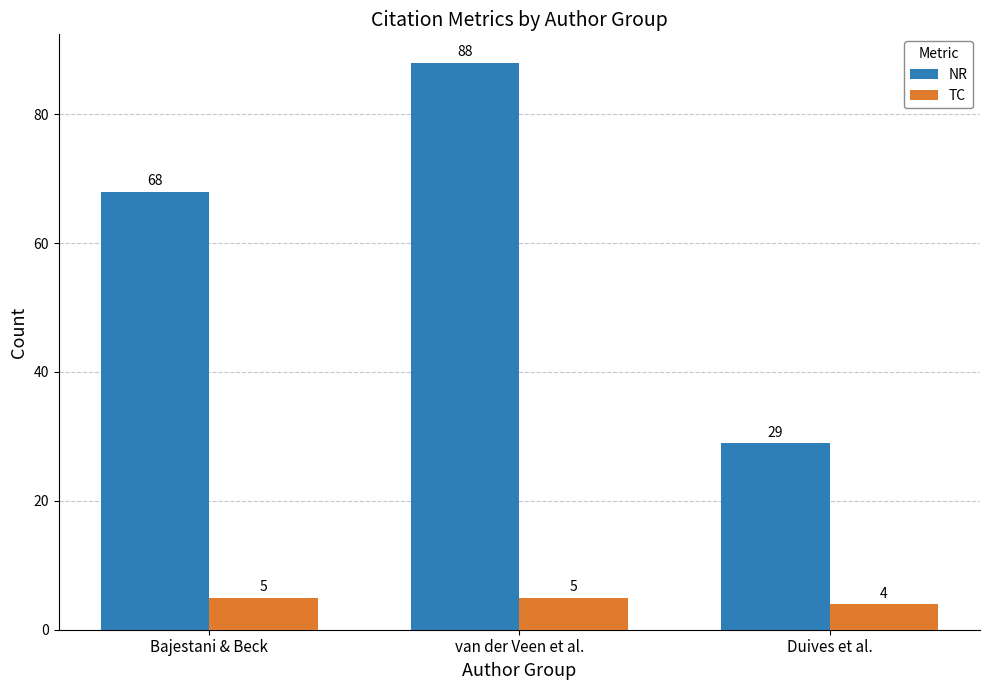

What is the lowest value of the NR series?

29